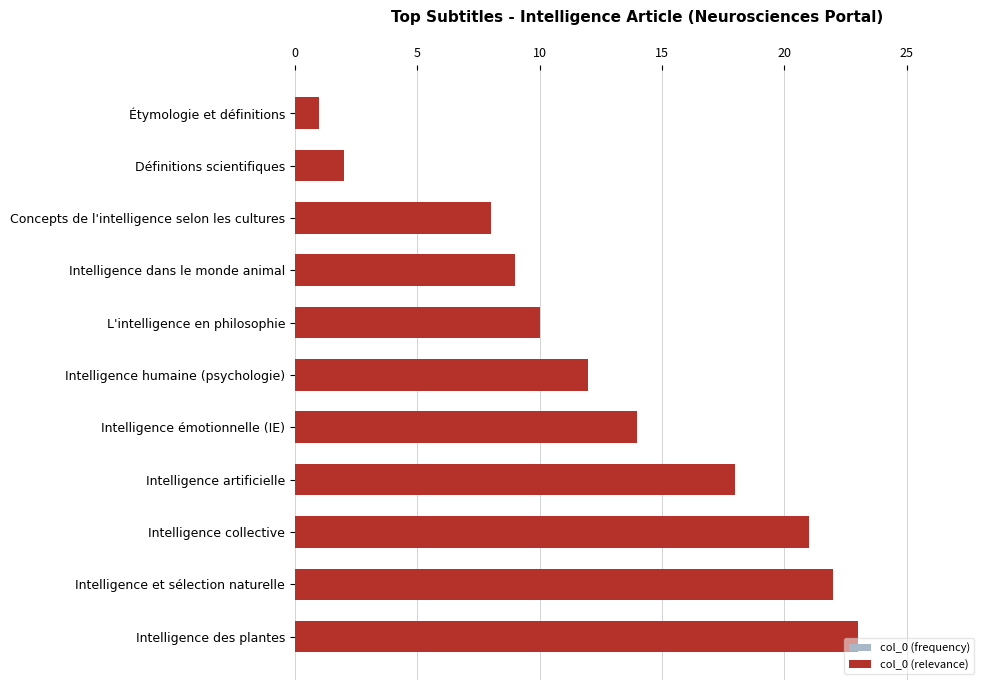

Count the number of categories in the chart.

11